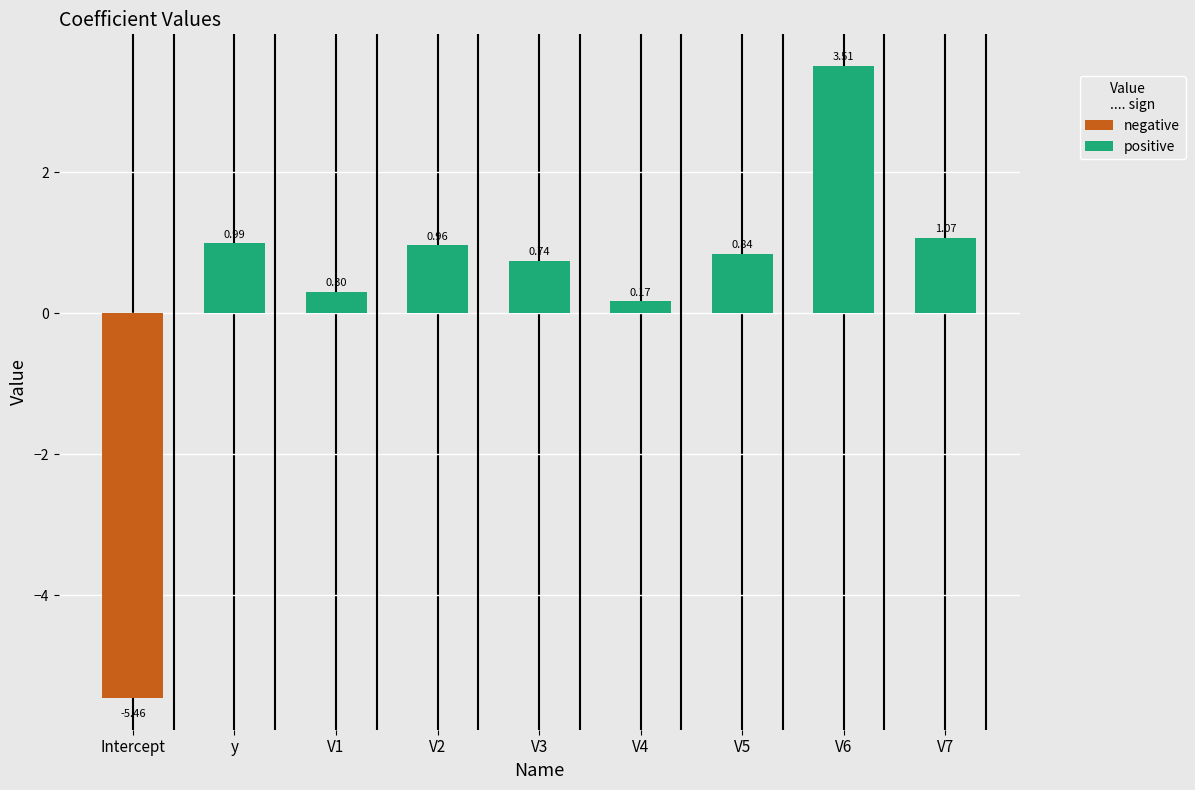

What is the greatest value displayed?

3.5